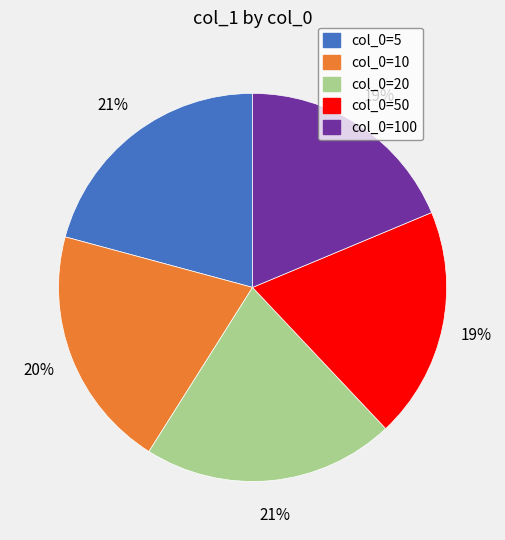

Is there a majority slice in this chart?

No